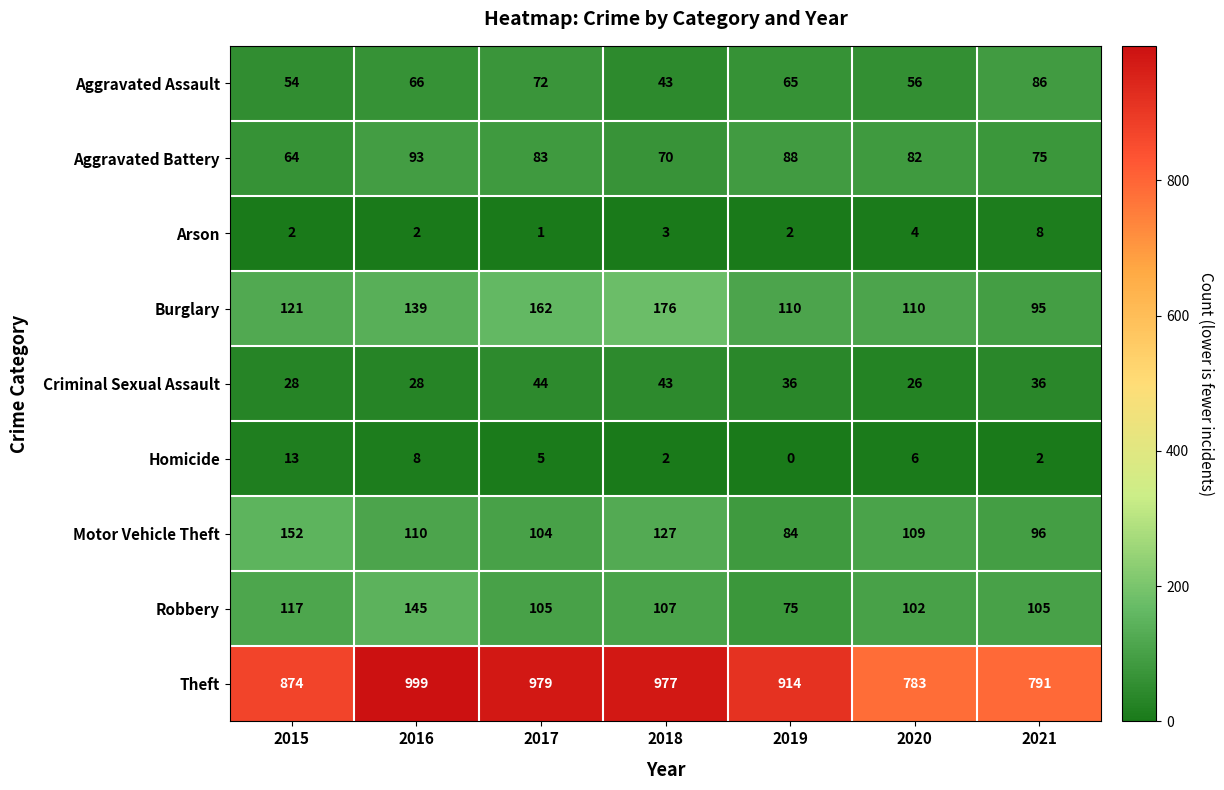

Count the number of data series in this chart.

9